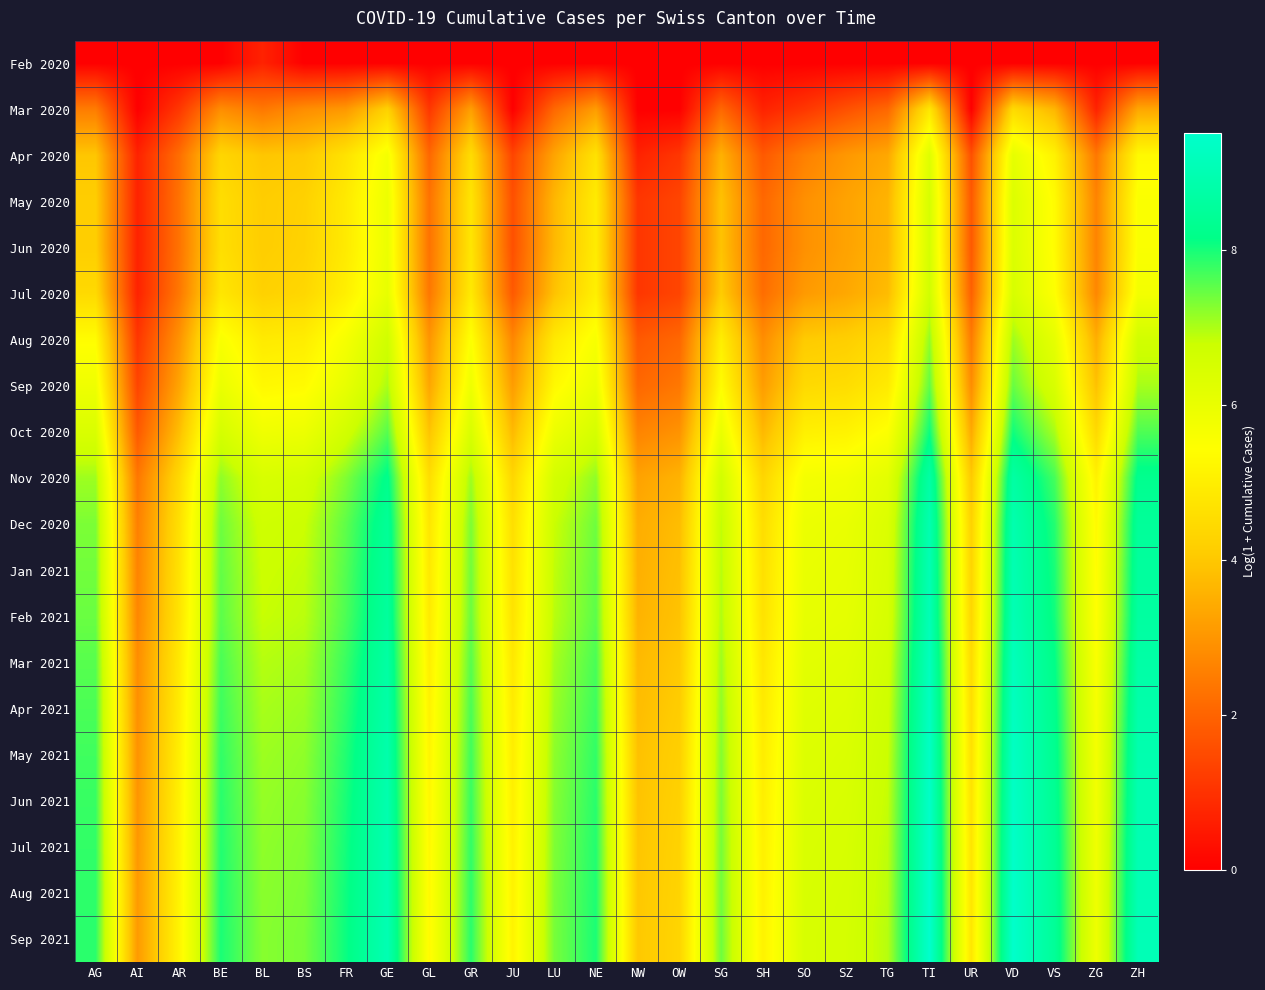

Count the number of data series in this chart.

20